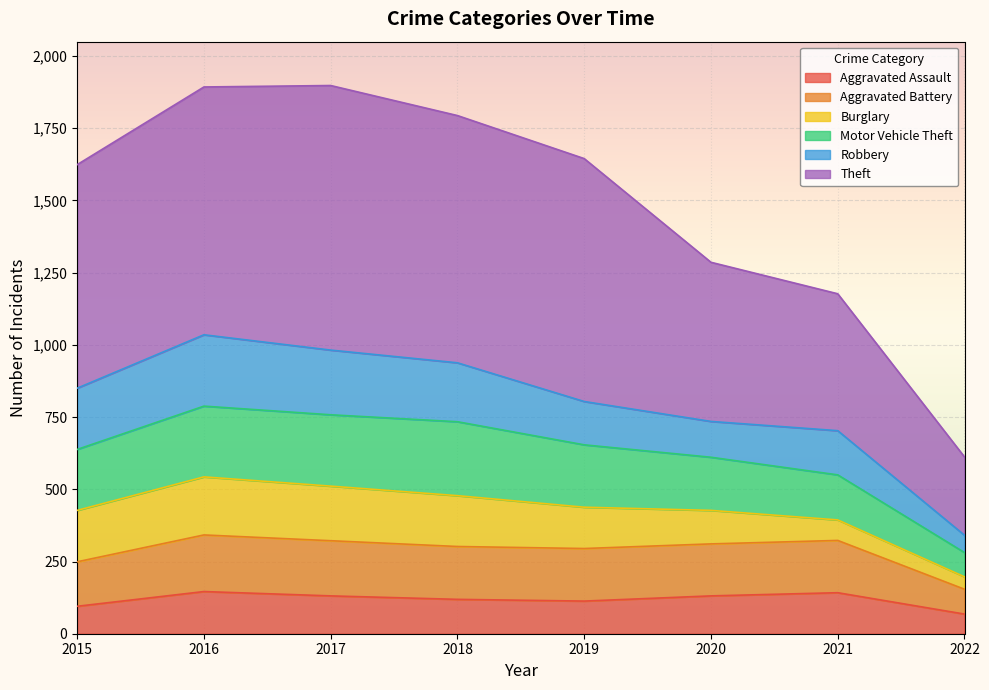

Between 2021 and 2016, which is larger?

2016